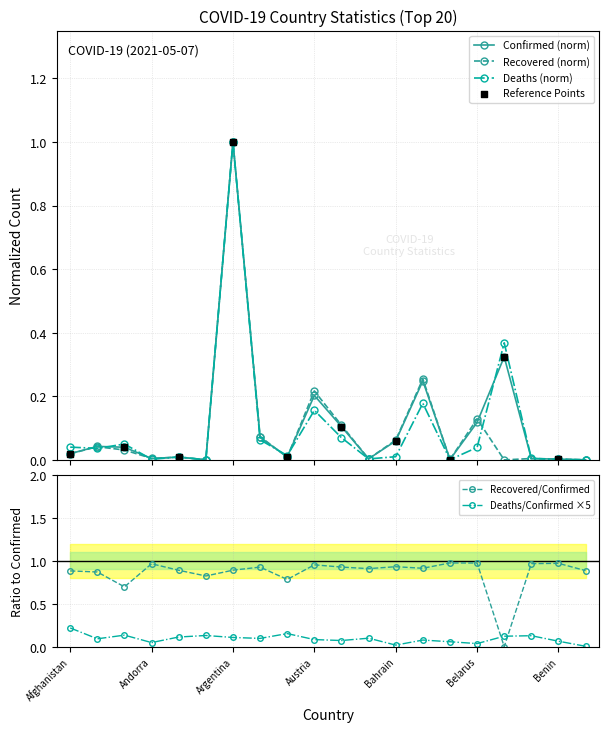

What is the total value across all series at Bahrain?

0.1